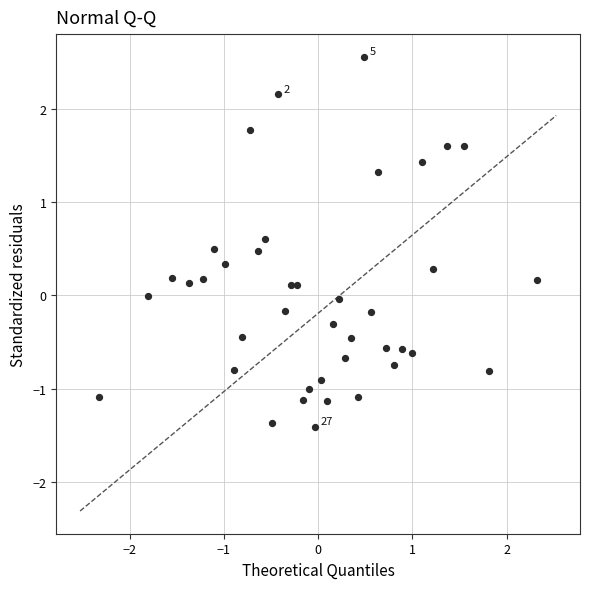

What is the range of X values (max minus min)?

4.7